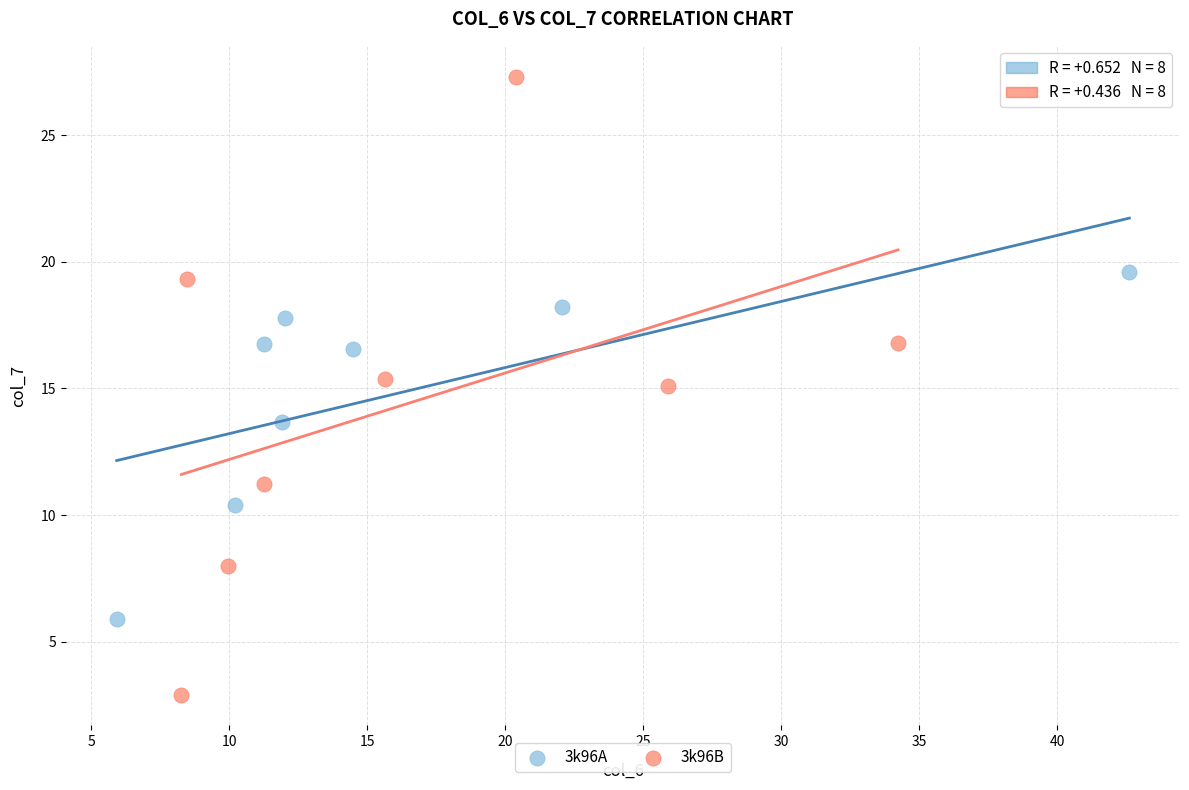

Which series reaches the minimum Y coordinate?

3k96B